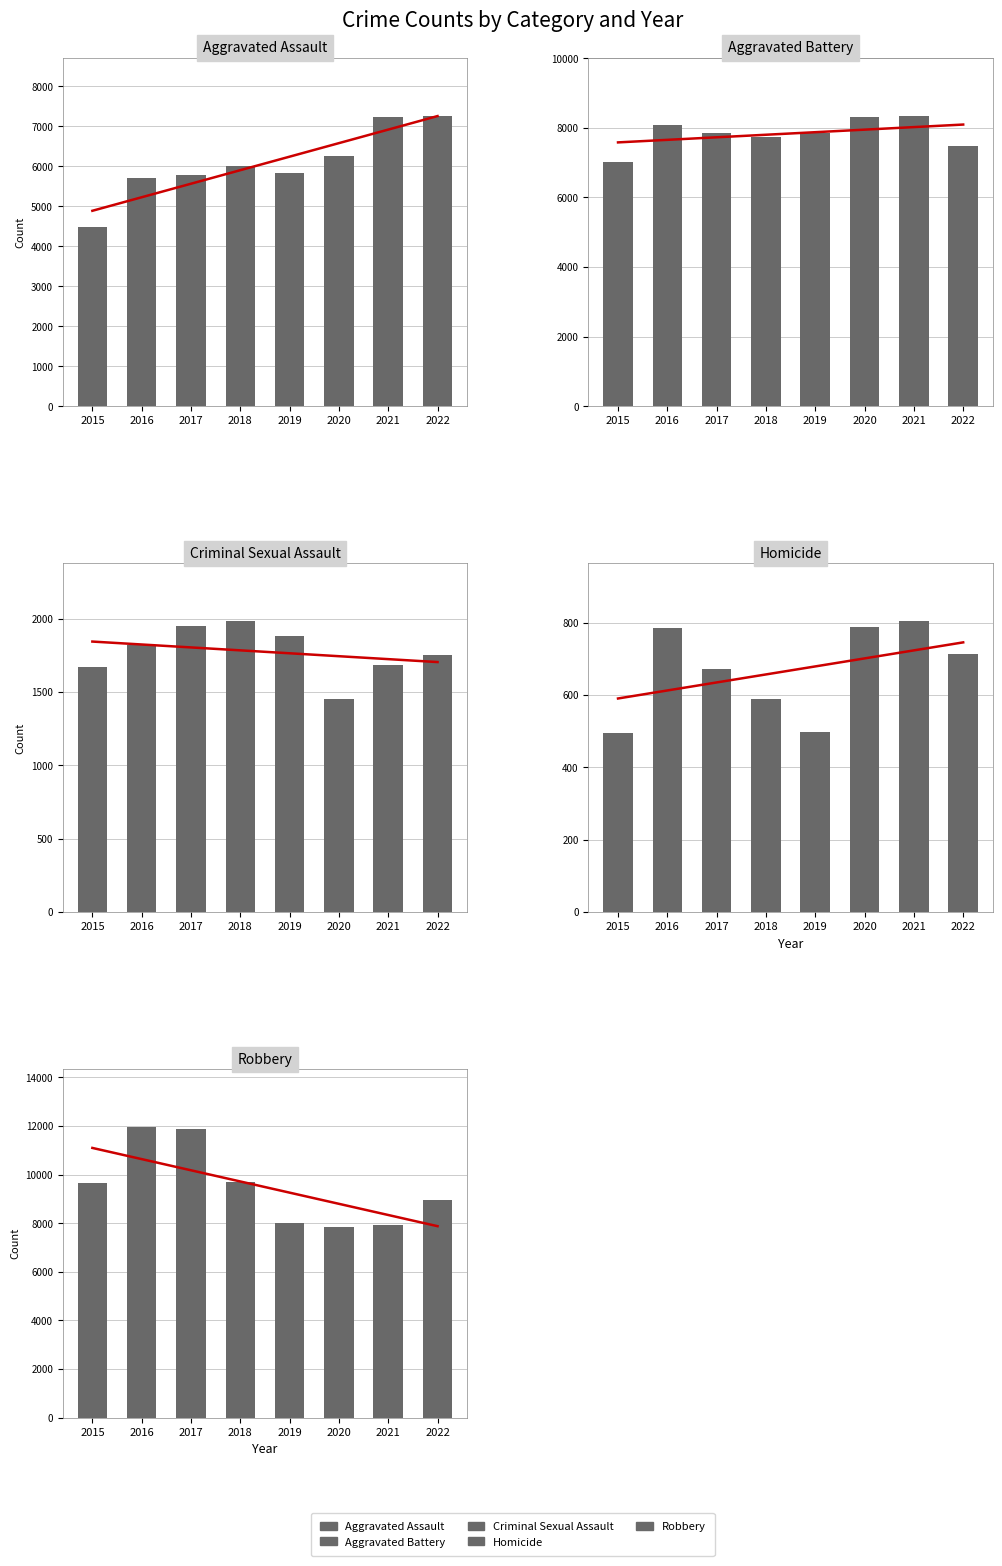

Reading left to right, transcribe all the data shown in this chart.

Aggravated Assault: 2015=4480	2016=5712	2017=5793	2018=6001	2019=5841	2020=6263	2021=7243	2022=7270
Aggravated Battery: 2015=7018	2016=8085	2017=7845	2018=7734	2019=7857	2020=8319	2021=8348	2022=7488
Criminal Sexual Assault: 2015=1670	2016=1819	2017=1949	2018=1982	2019=1880	2020=1454	2021=1686	2022=1752
Homicide: 2015=496	2016=786	2017=672	2018=589	2019=498	2020=787	2021=804	2022=713
Robbery: 2015=9638	2016=11960	2017=11880	2018=9679	2019=7994	2020=7855	2021=7919	2022=8969